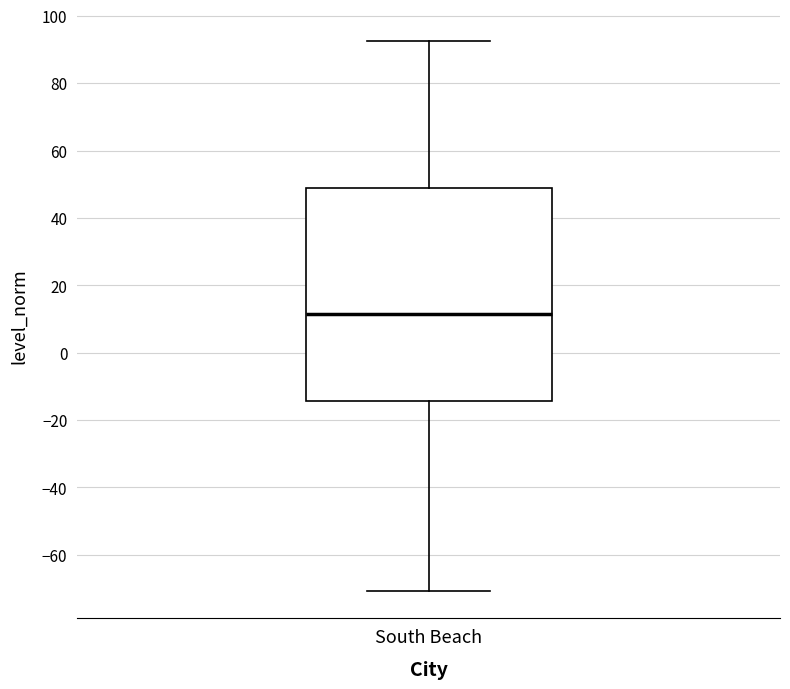

Transcribe this box plot: give where the median line is, the range the box spans, and where the two whiskers end, as read against the y-axis. The values are not printed on the chart, so give them approximately, as read against the axis.

median 12, box -14 to 48, whiskers -70 to 92